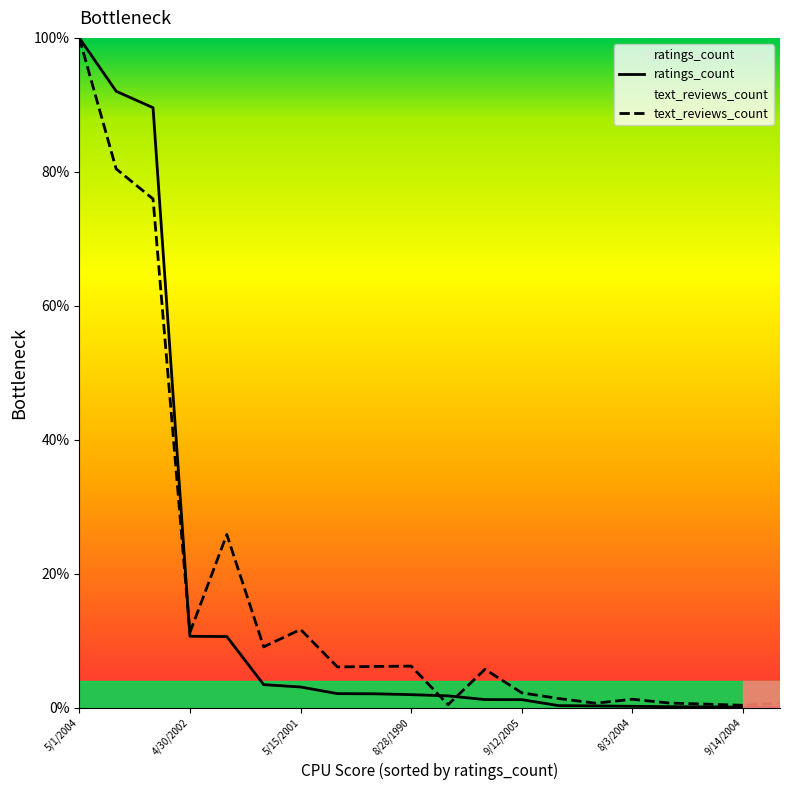

What is the difference between the maximum and minimum values in the text_reviews_count series?

99.6